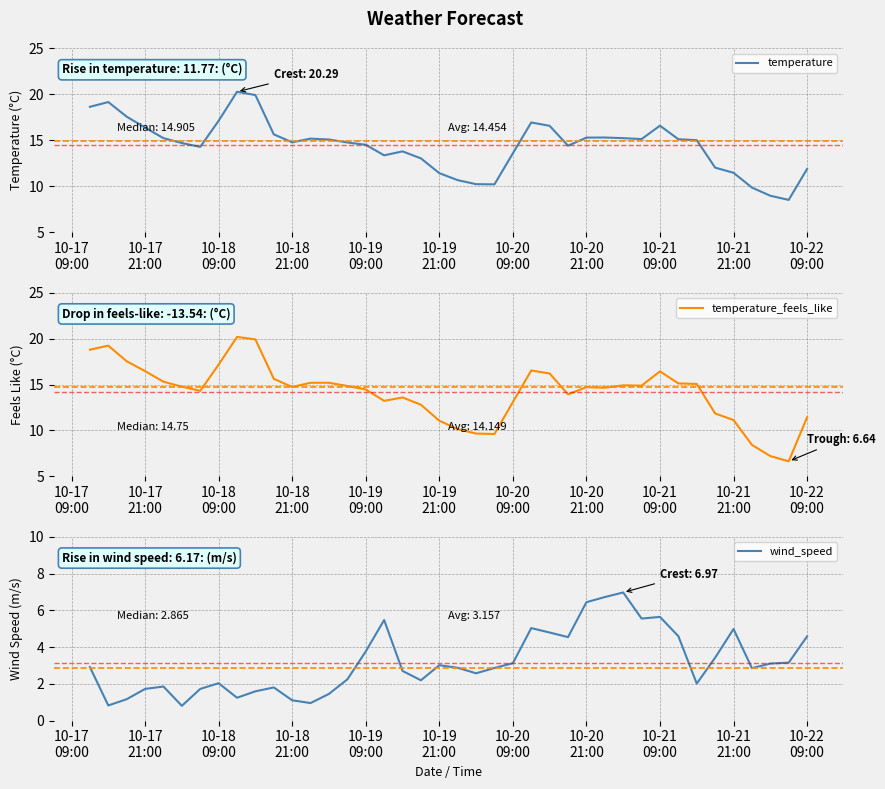

What is the average value of the temperature_feels_like series?

14.1